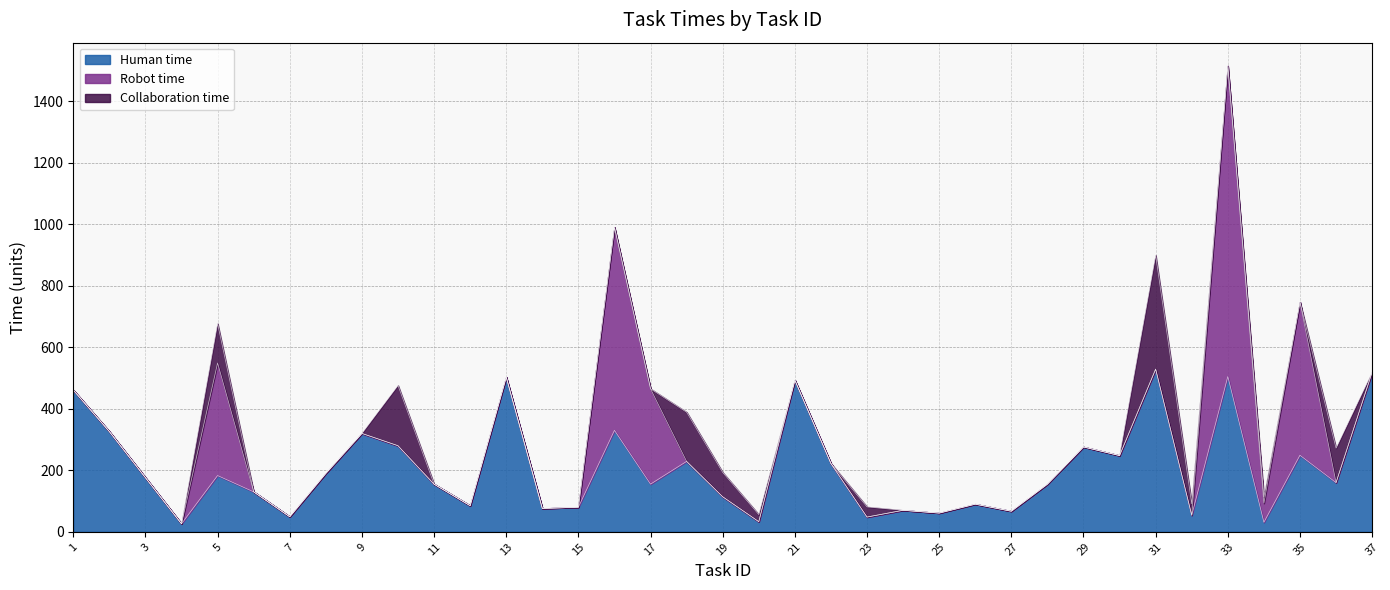

List the labels in order of Robot time value, smallest first.

1, 2, 3, 4, 6, 7, 8, 9, 10, 11, 12, 13, 14, 15, 18, 19, 20, 21, 22, 23, 24, 25, 26, 27, 28, 29, 30, 31, 32, 36, 37, 34, 17, 5, 35, 16, 33